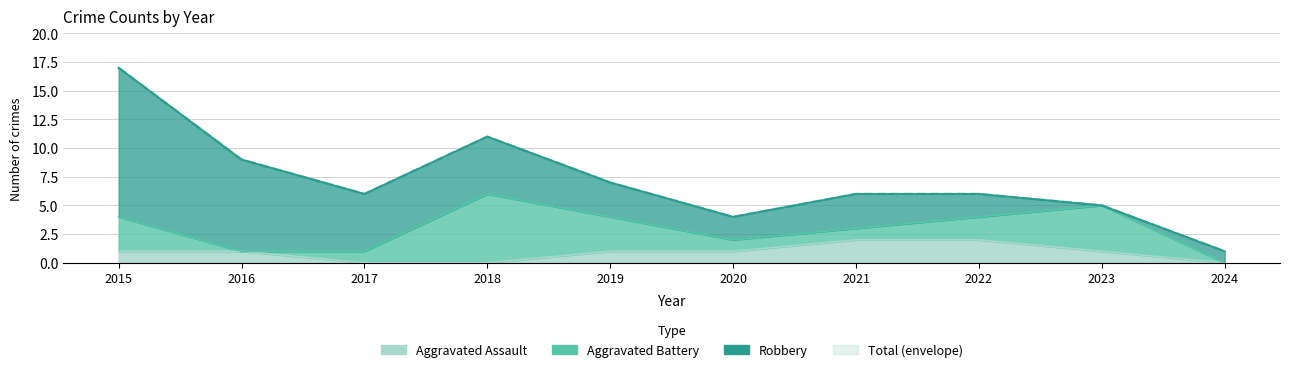

In Total, how many points are higher than both neighbors (excluding endpoints)?

1